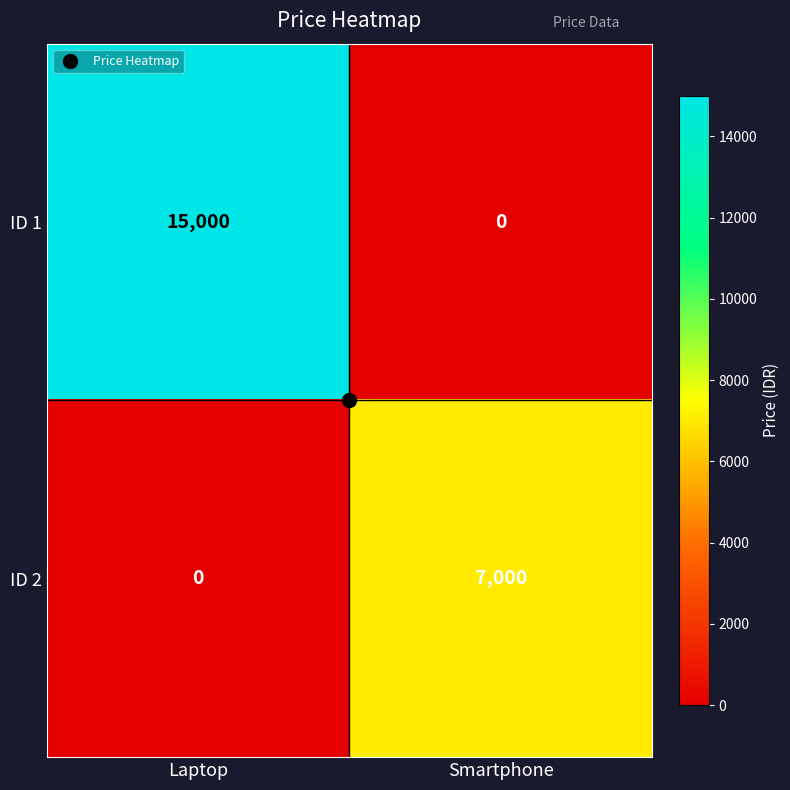

What is the sum of all ID 1 values?

15000